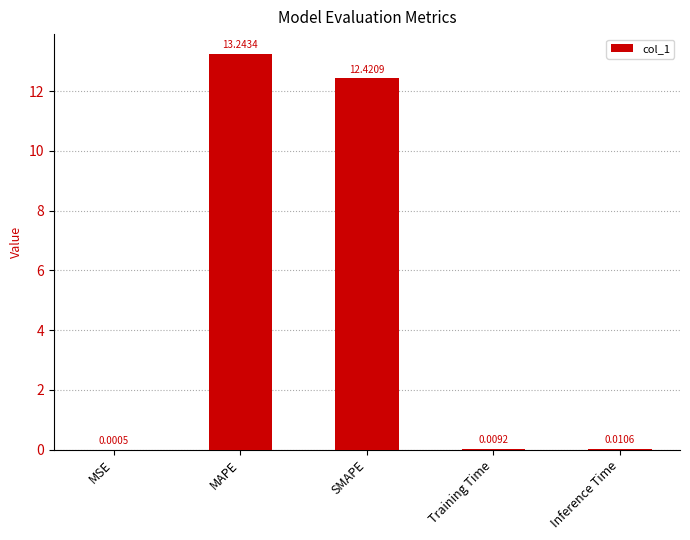

What is the difference between the values at MSE and MAPE?

13.2